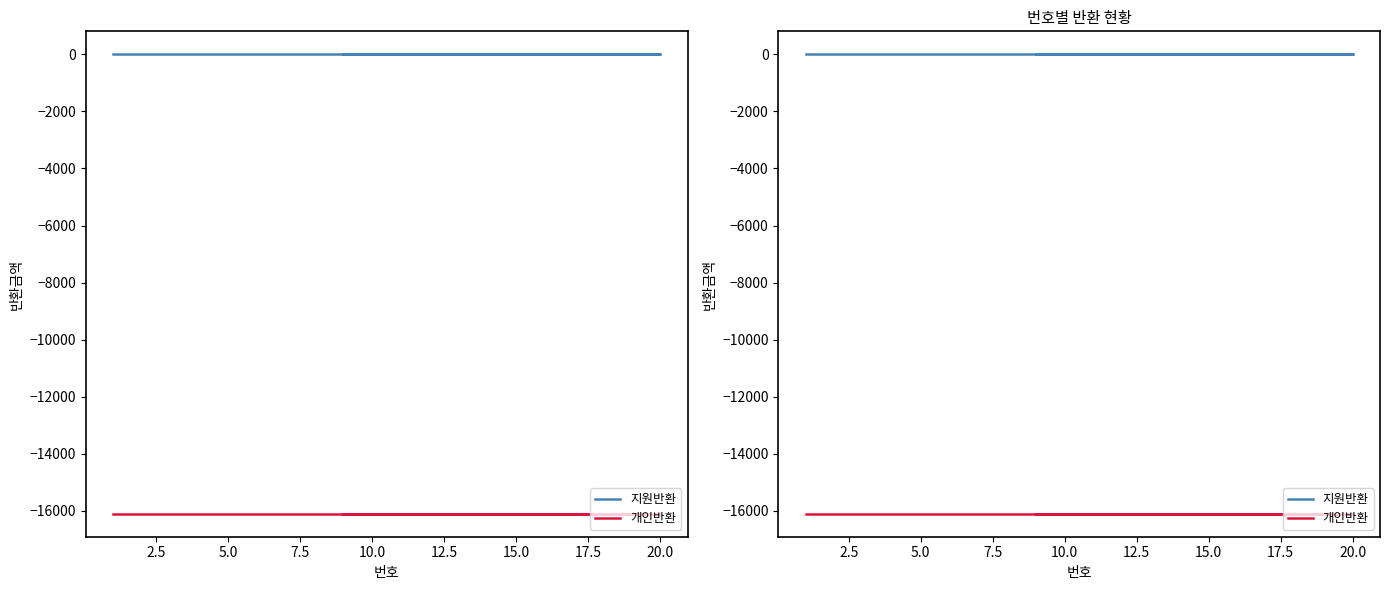

True or false: 지원반환 has a value of 0 at 10.0.

True